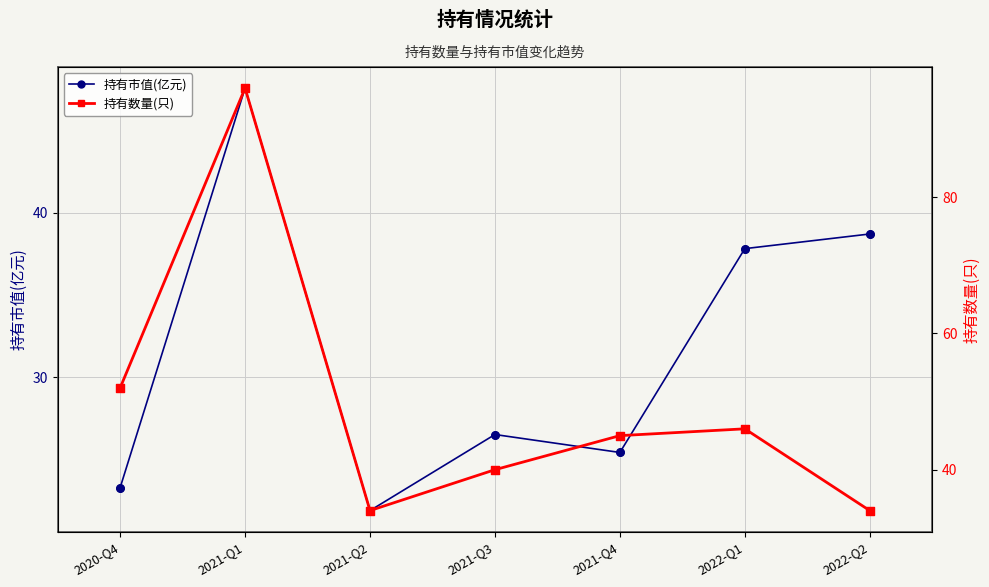

Which series has the largest Y range (max minus min)?

持有数量(只)